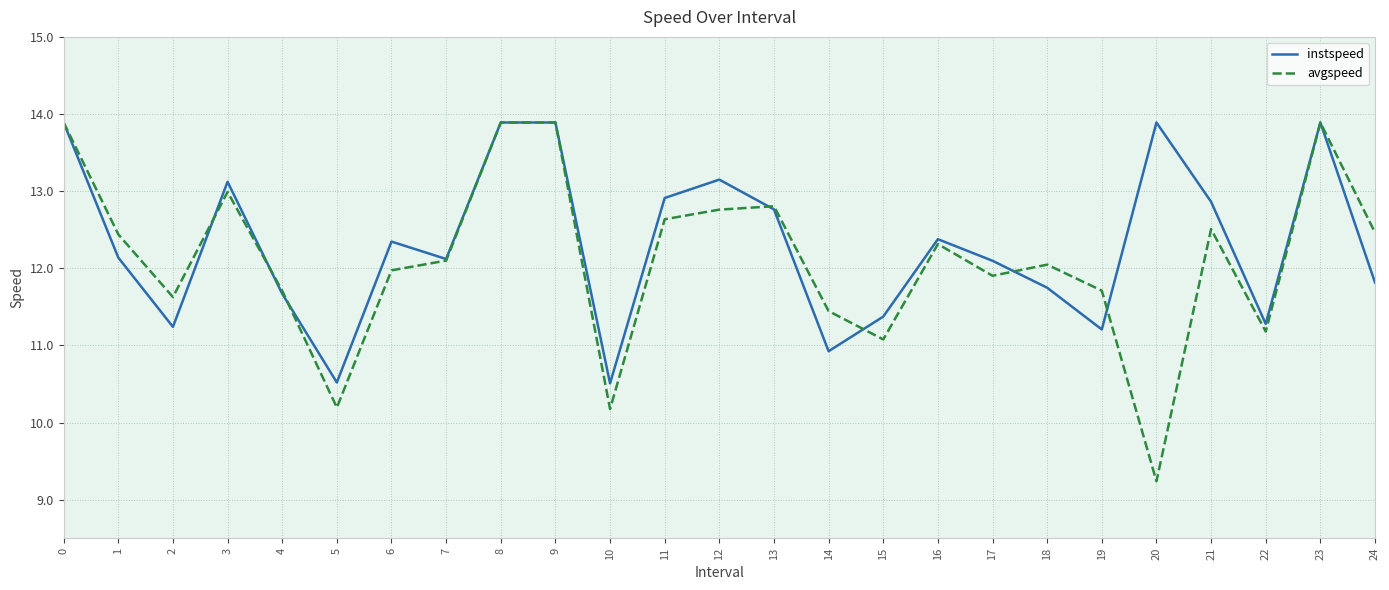

How many lines are shown in the chart?

2